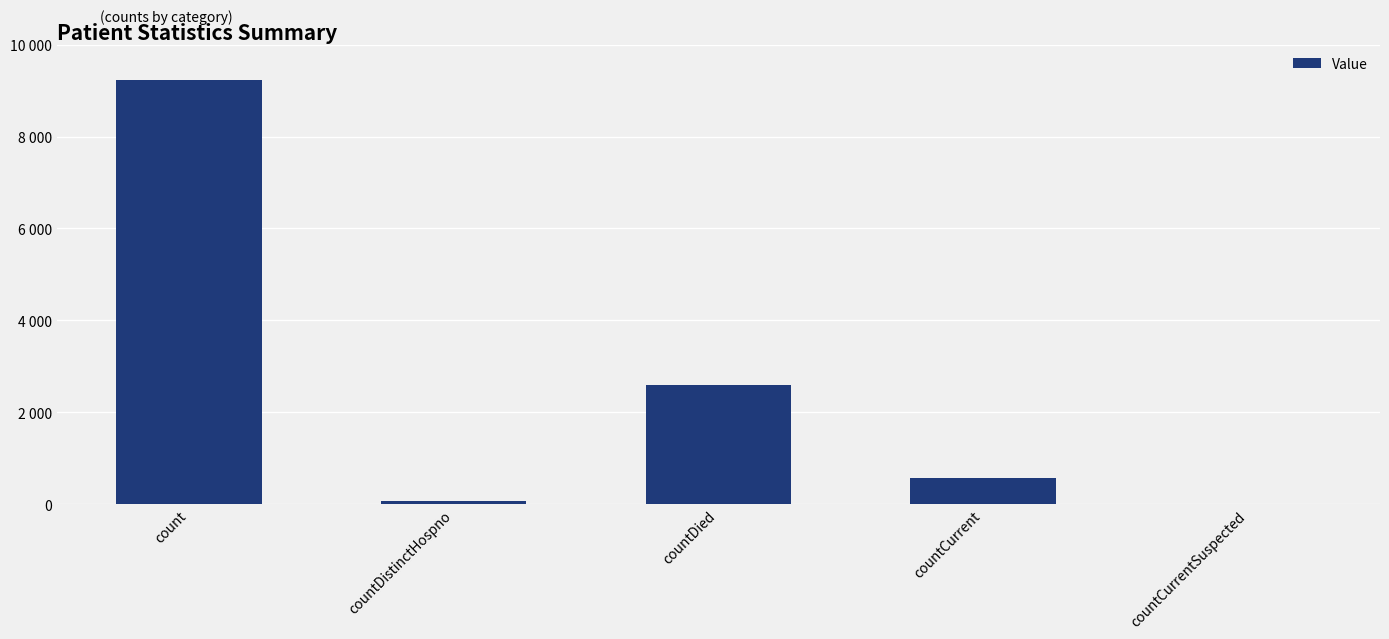

Which label corresponds to the largest value in the chart?

count